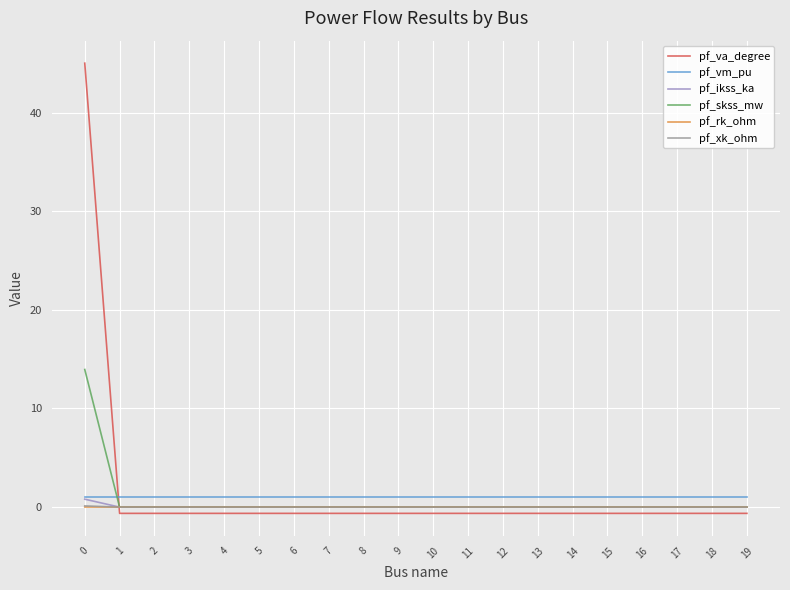

Which series ends up on top after the final intersection of pf_va_degree and pf_skss_mw?

pf_skss_mw